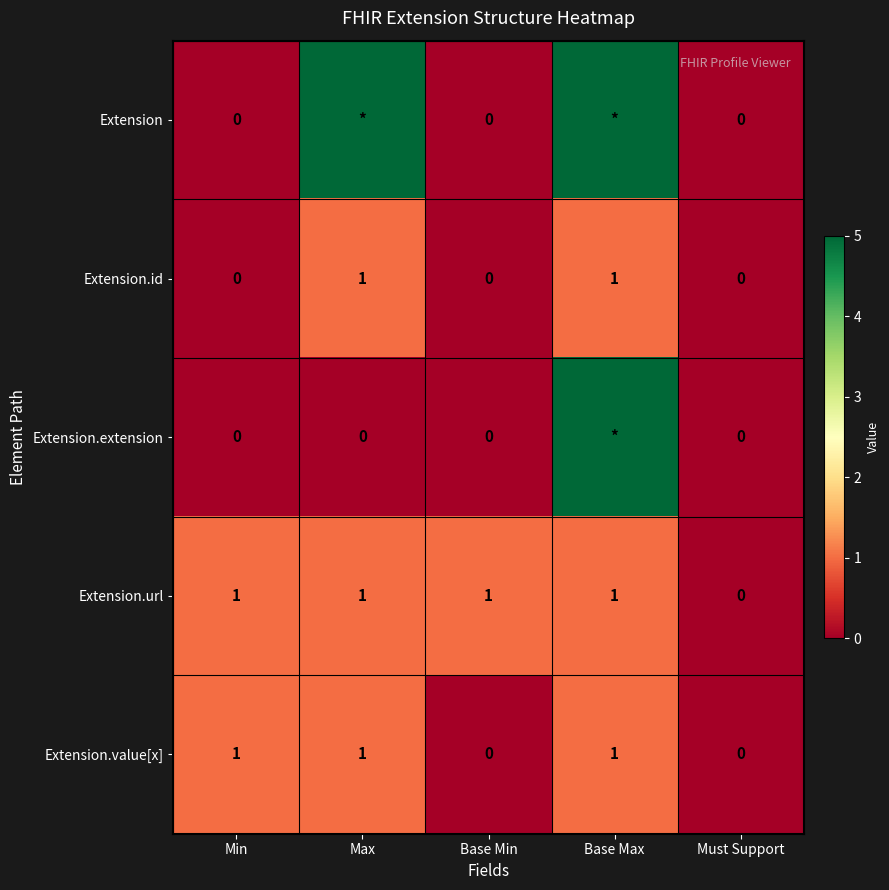

What is the difference between the maximum and minimum values in the Extension.url series?

1